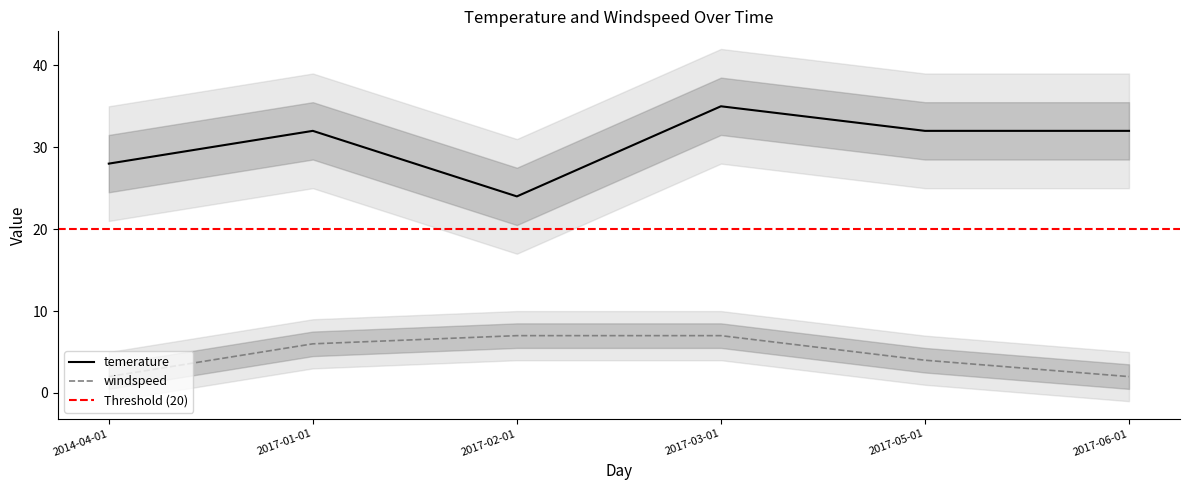

What is the label of the 2nd point from the left?

2017-01-01